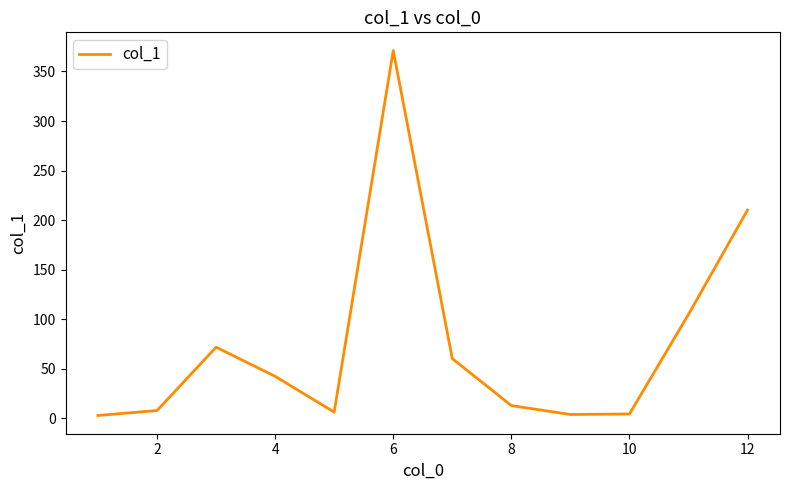

What is the greatest value displayed?

371.1